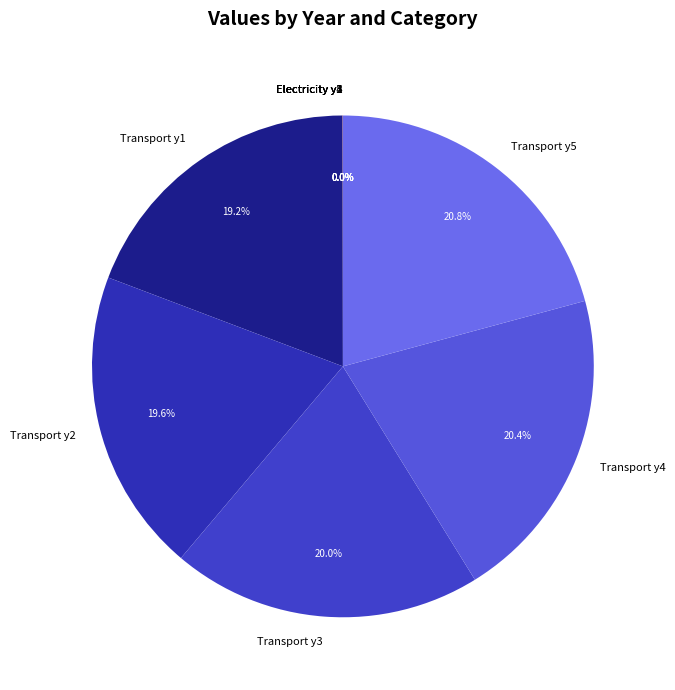

What percentage is NOT represented by Transport y3?

80.0%